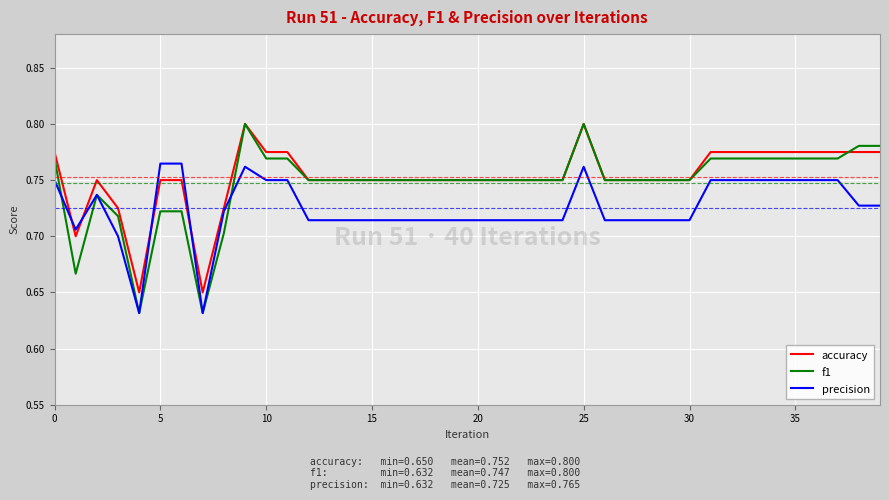

Which series has the largest range (max minus min)?

f1